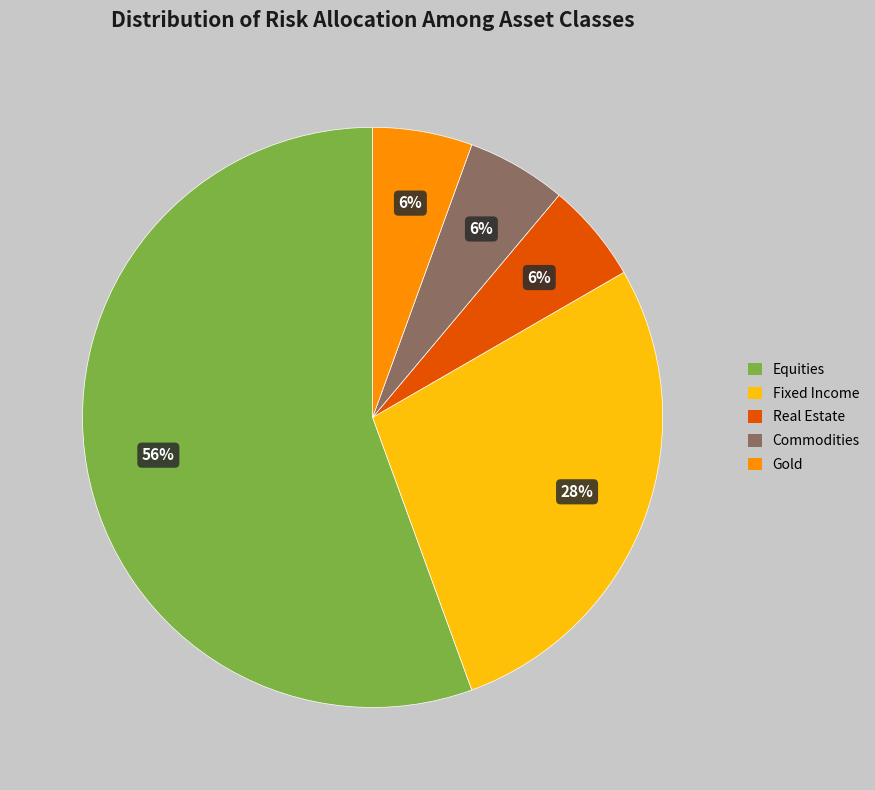

Is there any slice that represents more than half of the pie?

Yes